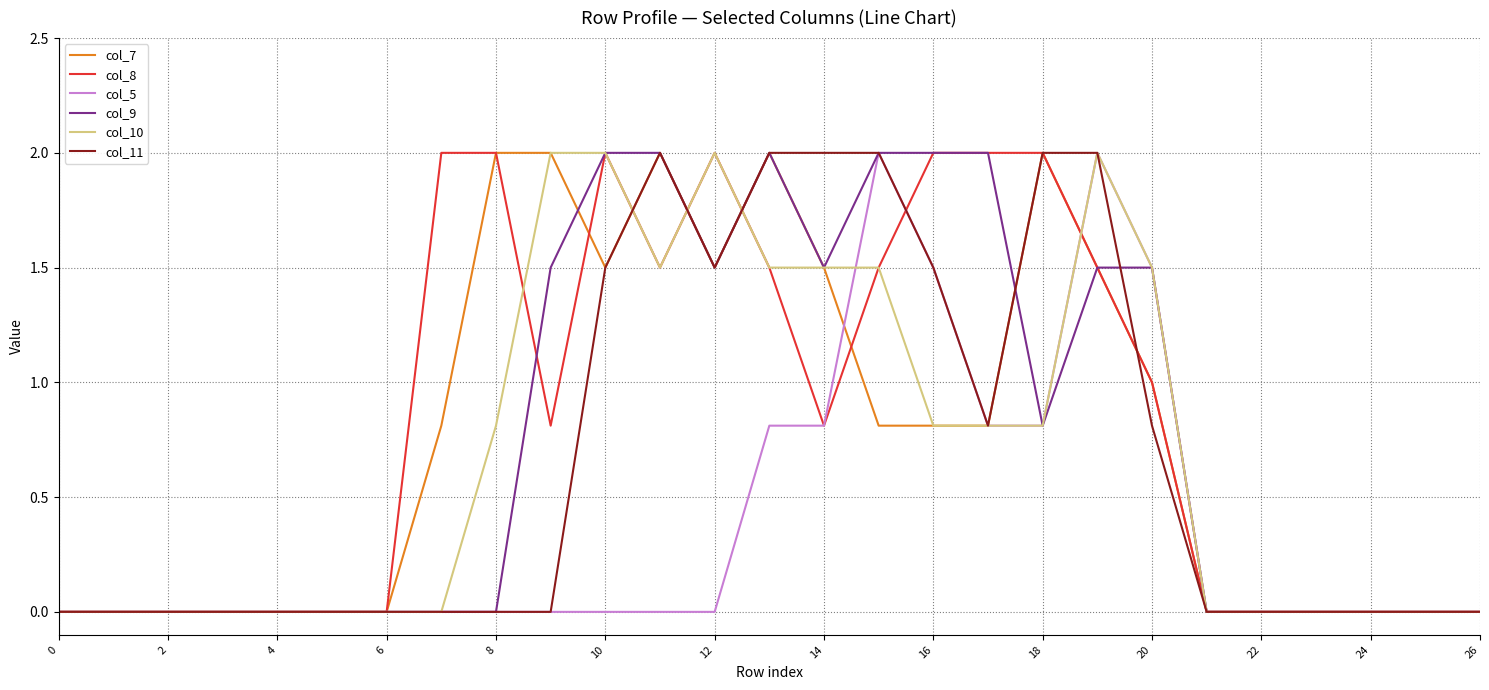

What is the maximum value shown in the chart?

2.0